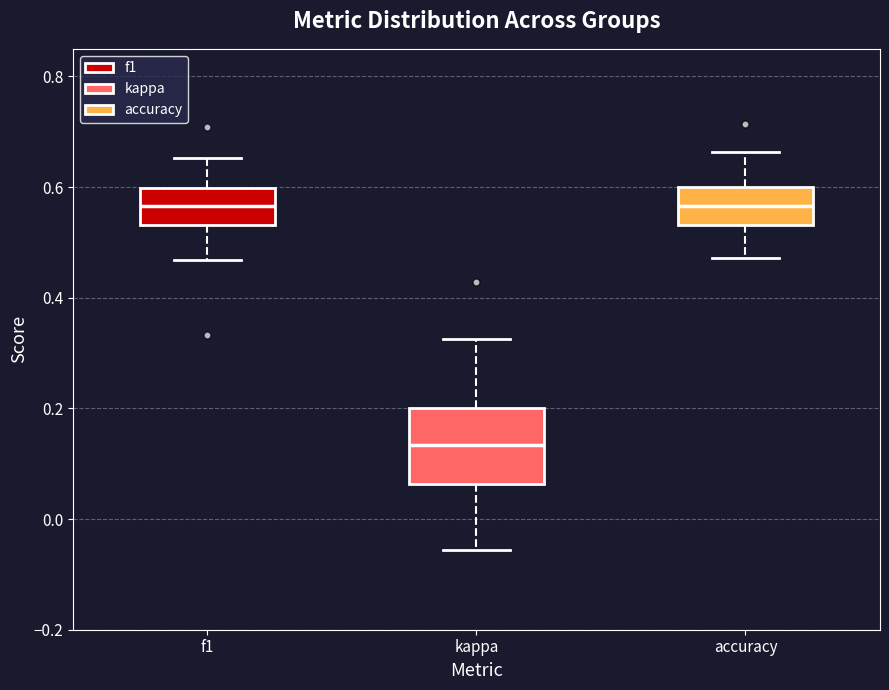

Which box has the lowest median line?

kappa